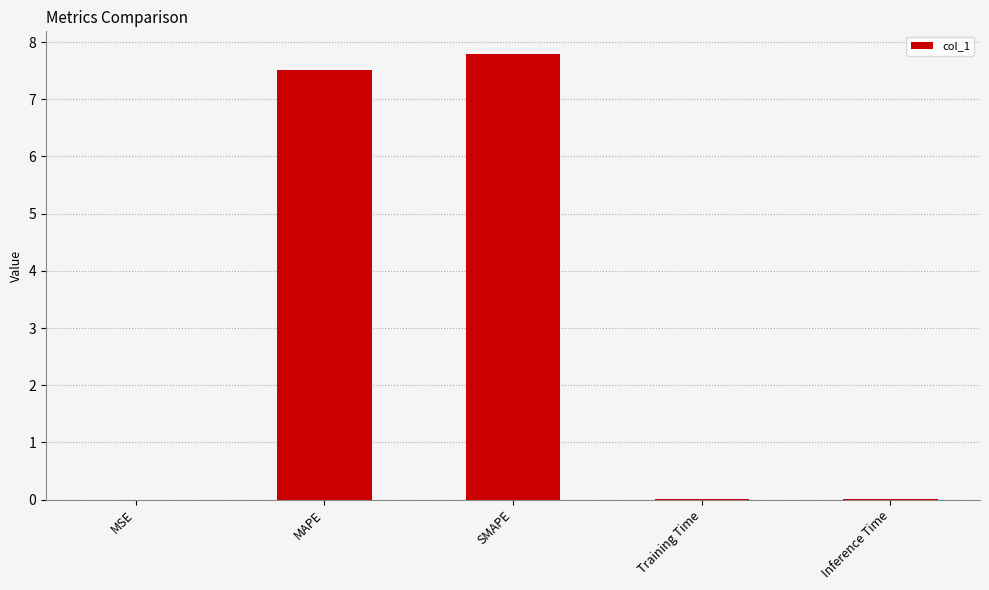

What is the sum of all values?

15.3